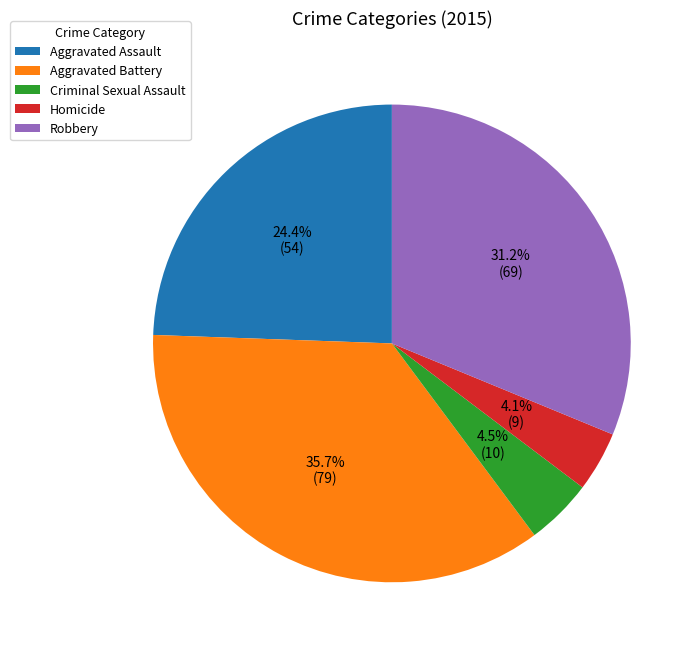

Count the number of slices in the pie.

5